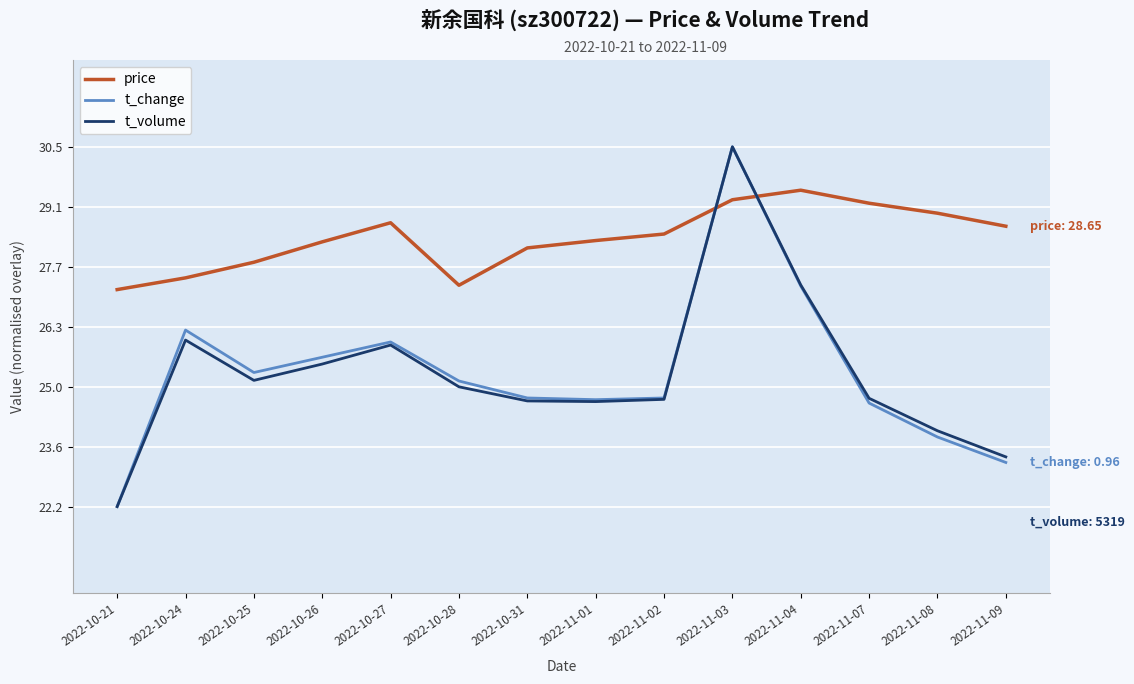

The value of price at 2022-11-07 is 40.6. True or false?

False